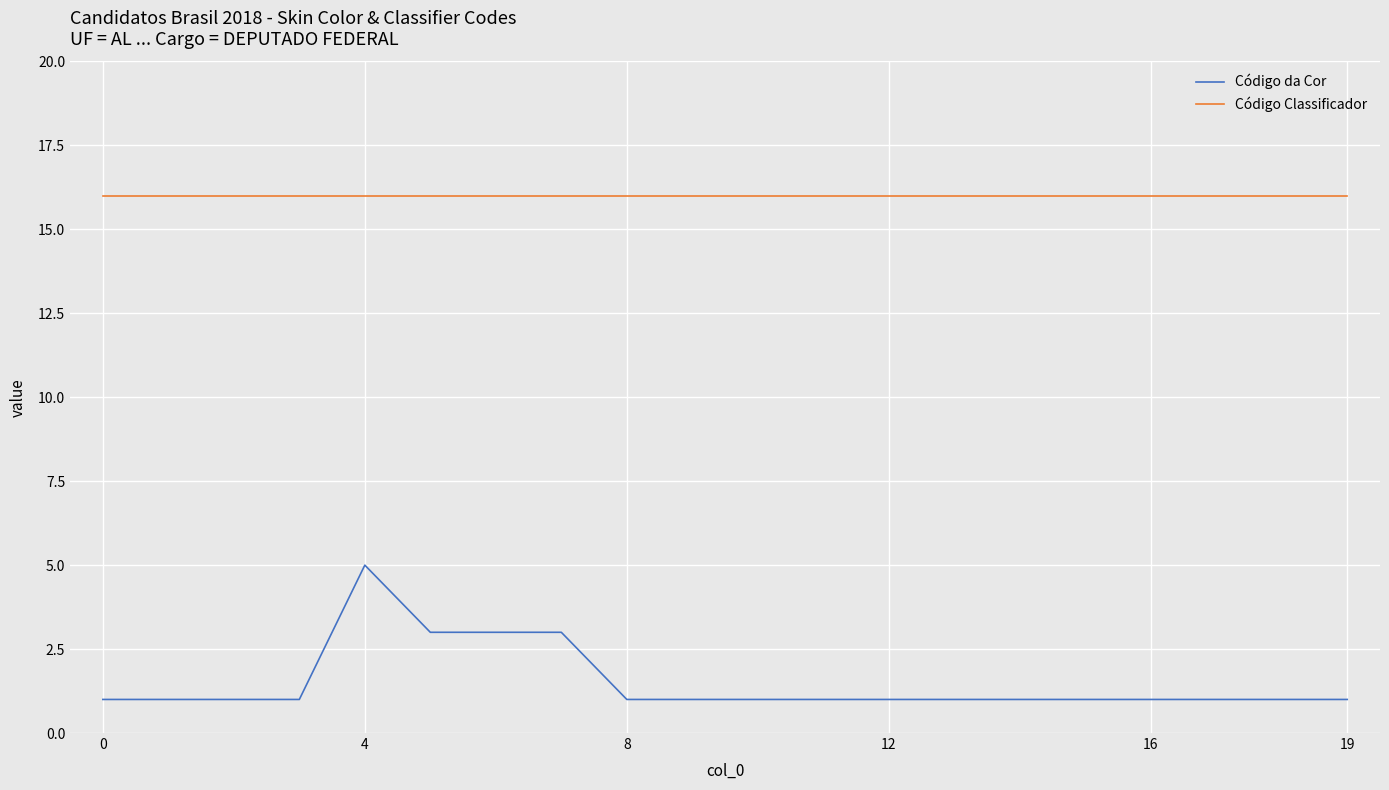

Rank the series by their maximum value, from lowest to highest.

Código da Cor, Código Classificador